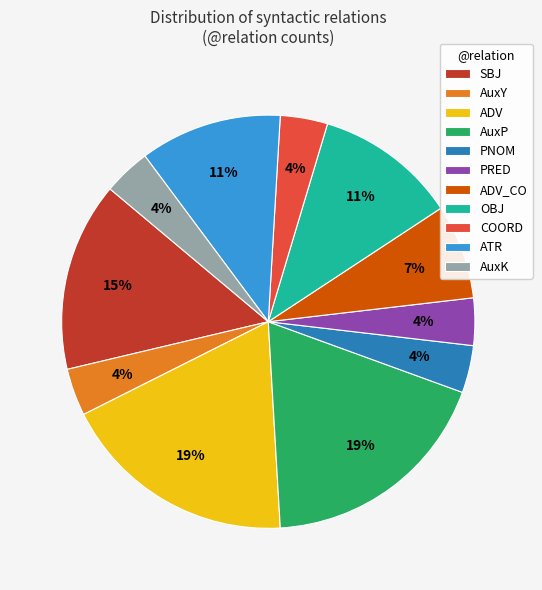

Is the sum of PRED and ADV greater than half?

No